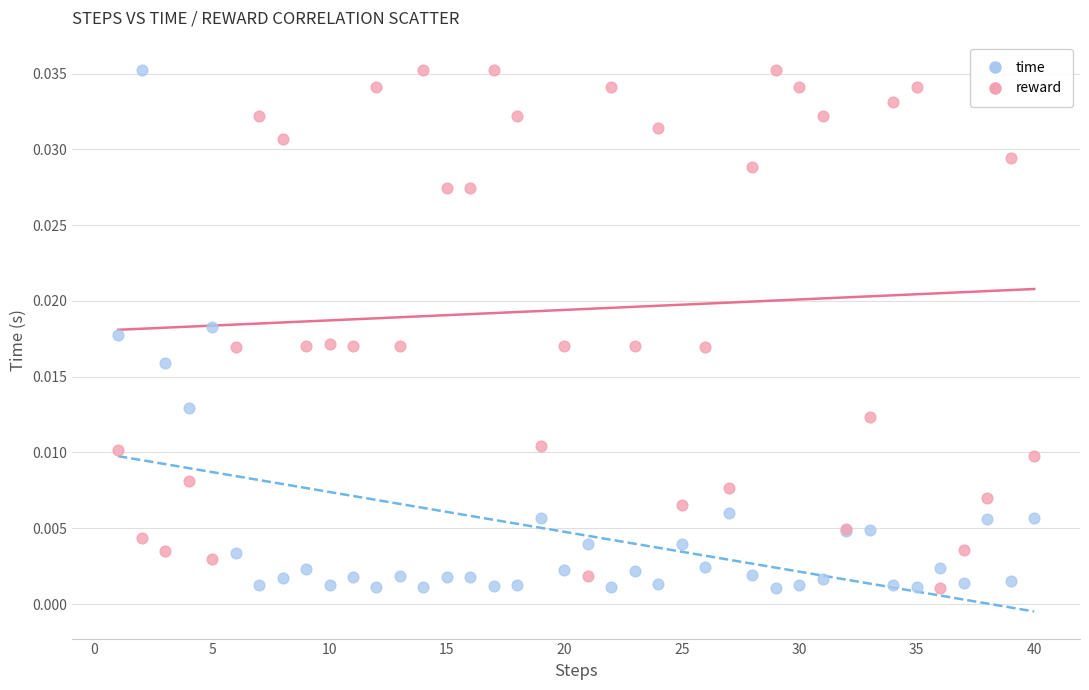

What is the X range (max minus min) for the scatter plot?

39.0